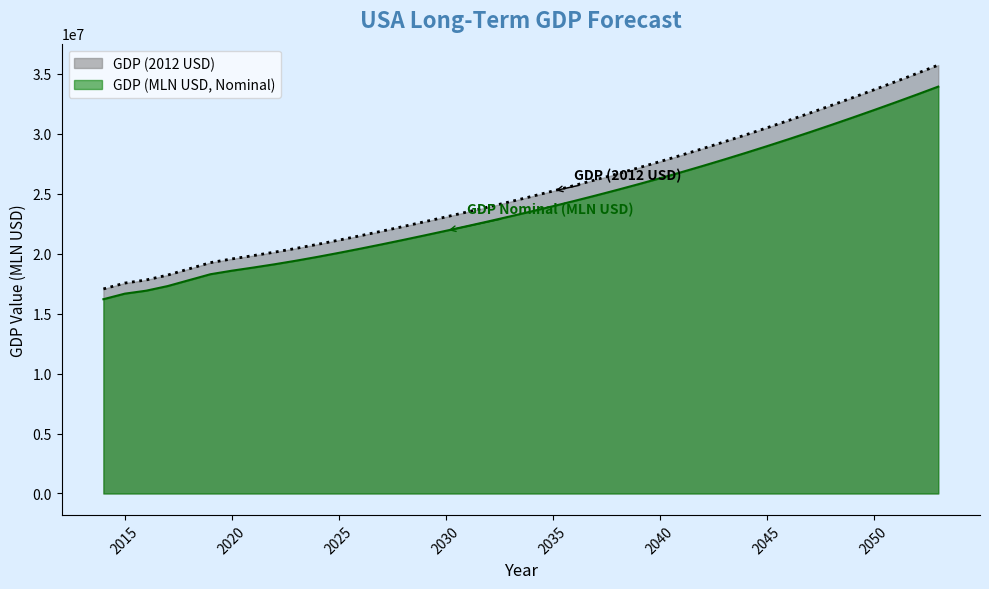

Which category has the lowest value in the GDP (2012 USD) series?

2014